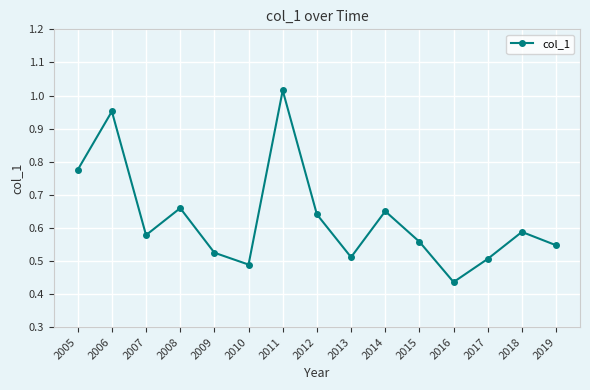

Where is the first local minimum?

2007